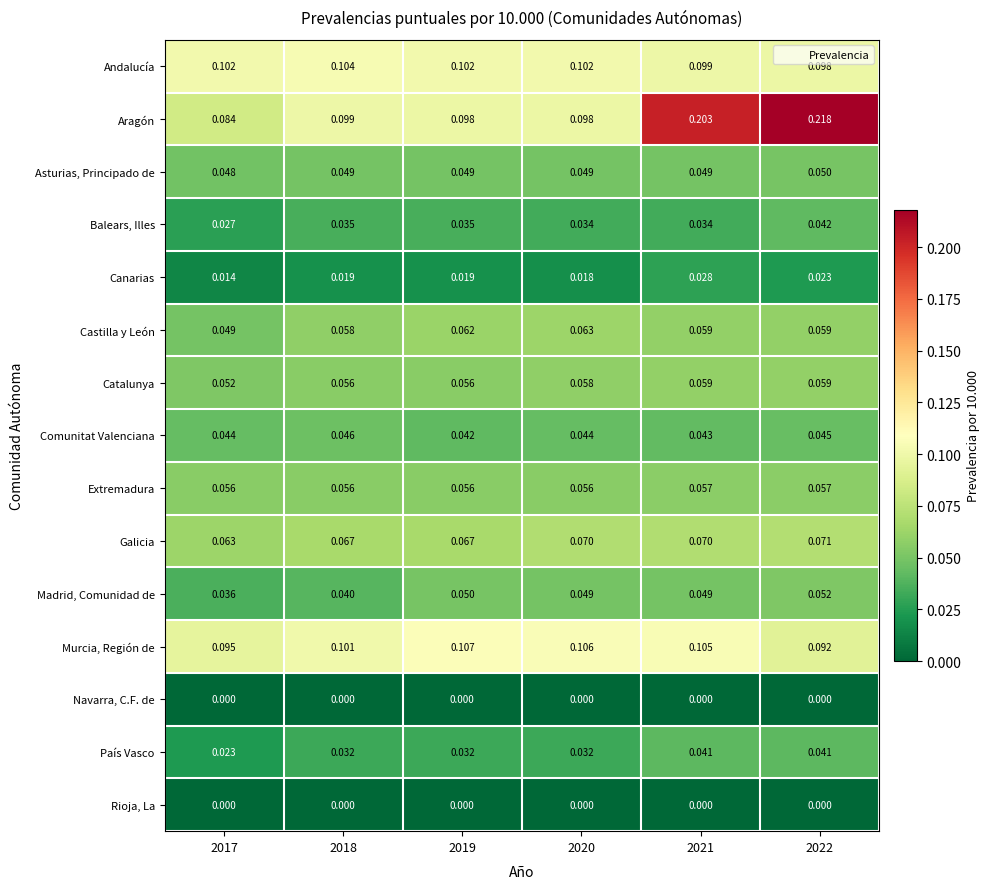

Is the value of Catalunya at 2022 greater than the value of País Vasco at 2022?

Yes